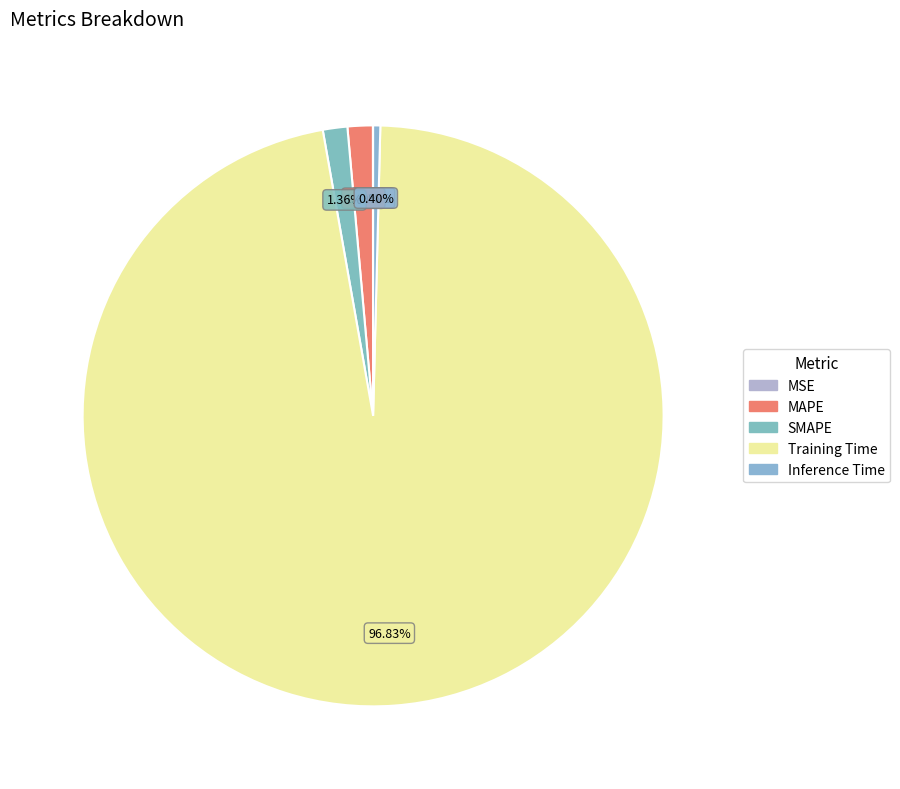

To the nearest percent, what is the combined percentage of SMAPE and MAPE?

3%